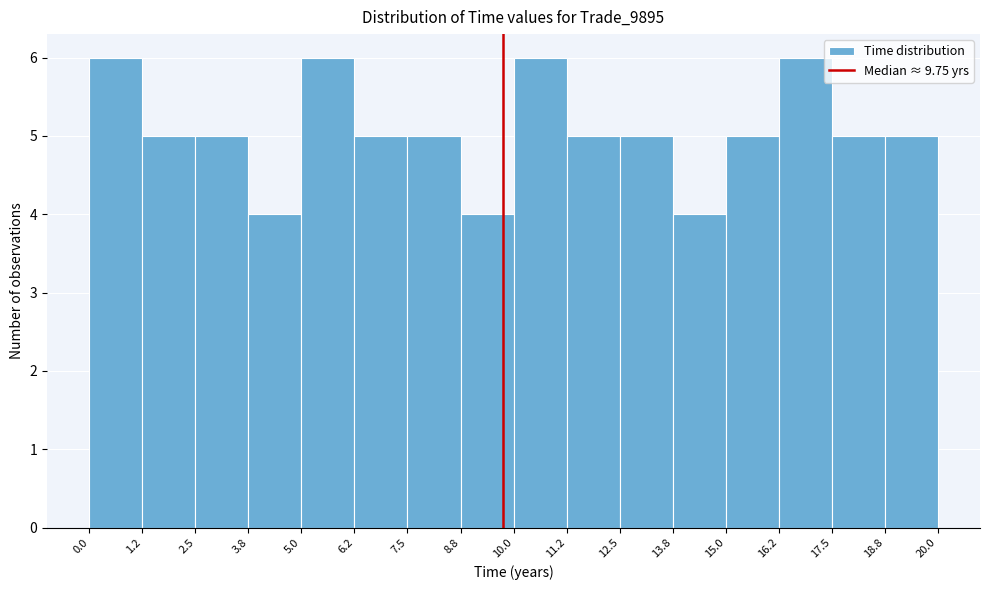

What is the height of the bar covering 12.5 to 13.8 on the x-axis? The values are not printed on the chart, so give them approximately, as read against the axis.

5